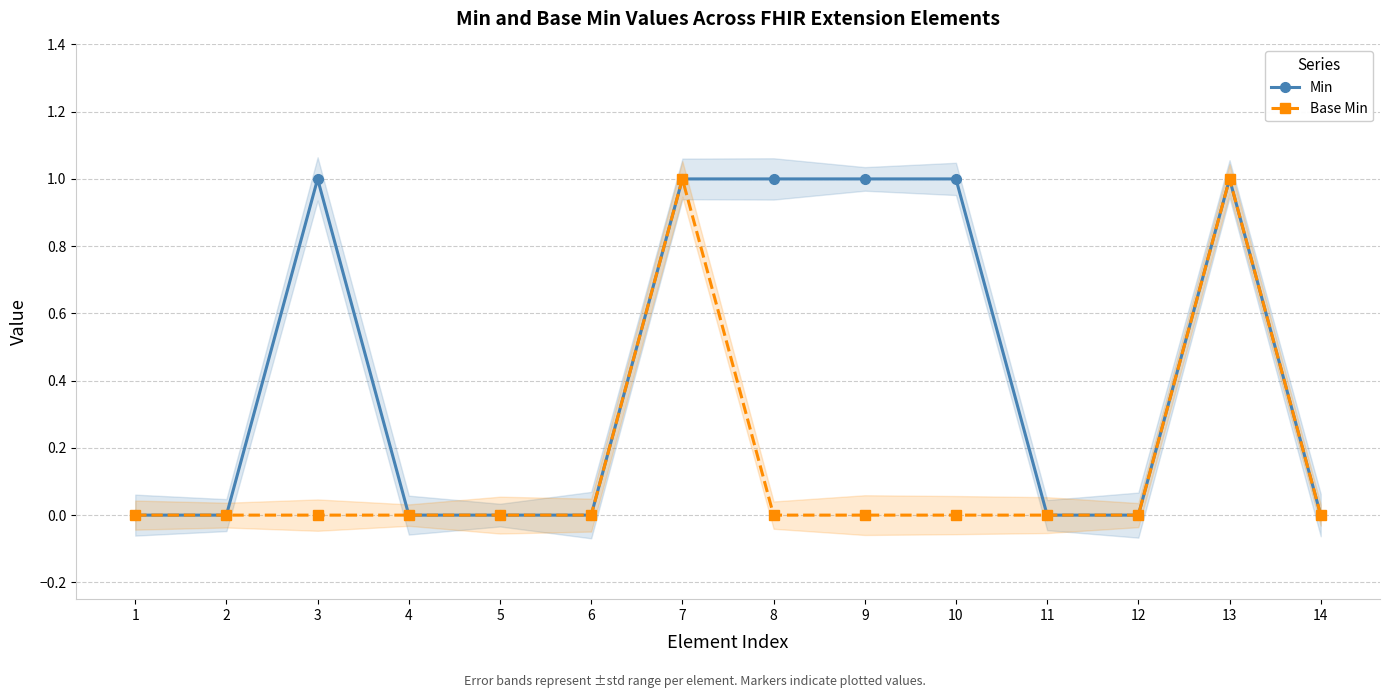

True or false: Min and Base Min intersect in this chart.

False